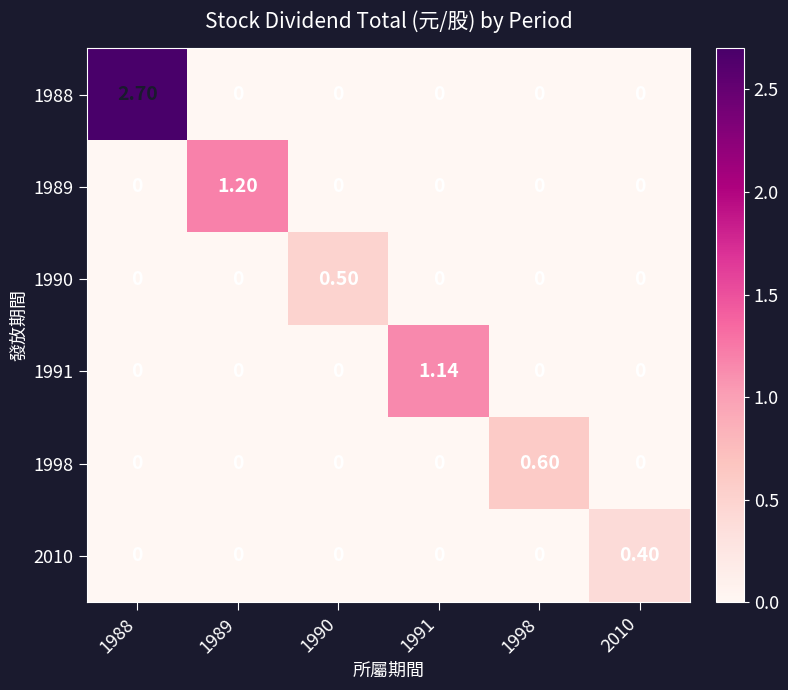

Reading left to right, extract all data points from this chart.

1988: 1988=2.7	1989=0.0	1990=0.0	1991=0.0	1998=0.0	2010=0.0
1989: 1988=0.0	1989=1.2	1990=0.0	1991=0.0	1998=0.0	2010=0.0
1990: 1988=0.0	1989=0.0	1990=0.5	1991=0.0	1998=0.0	2010=0.0
1991: 1988=0.0	1989=0.0	1990=0.0	1991=1.1	1998=0.0	2010=0.0
1998: 1988=0.0	1989=0.0	1990=0.0	1991=0.0	1998=0.6	2010=0.0
2010: 1988=0.0	1989=0.0	1990=0.0	1991=0.0	1998=0.0	2010=0.4